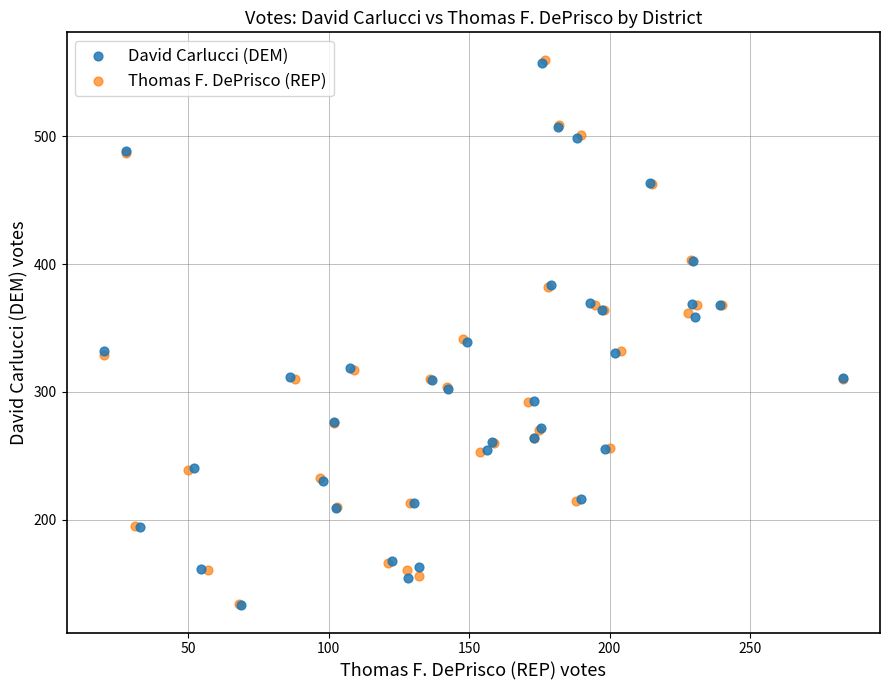

What are all the series names shown in the legend?

David Carlucci (DEM), Thomas F. DePrisco (REP)